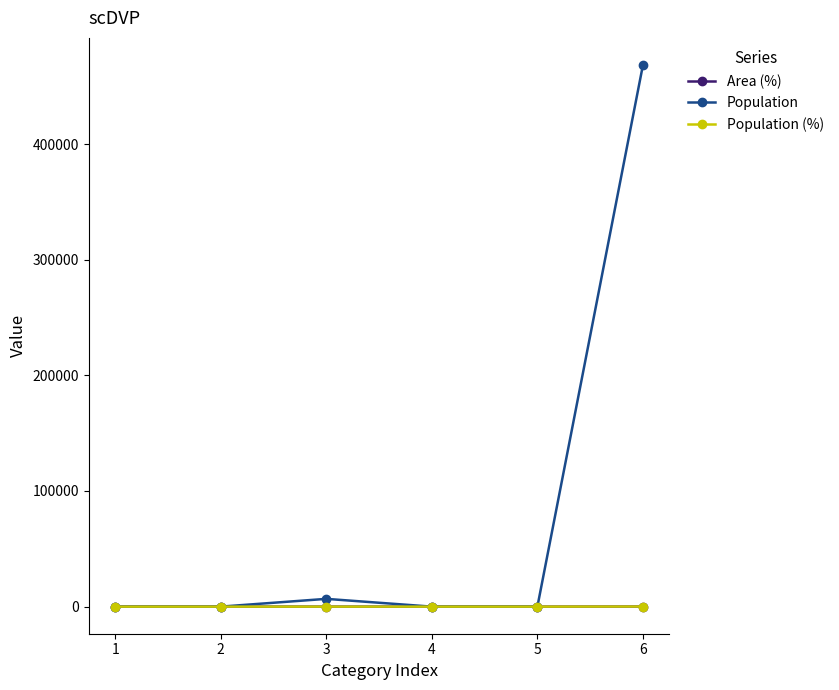

What is the maximum value shown in the chart?

468360.0